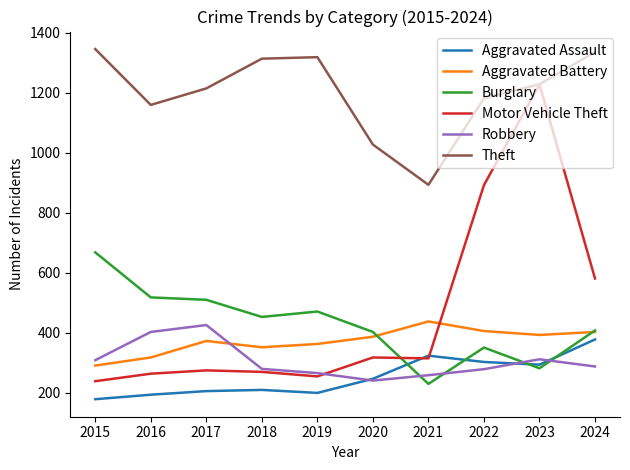

How many distinct data groups are displayed?

6